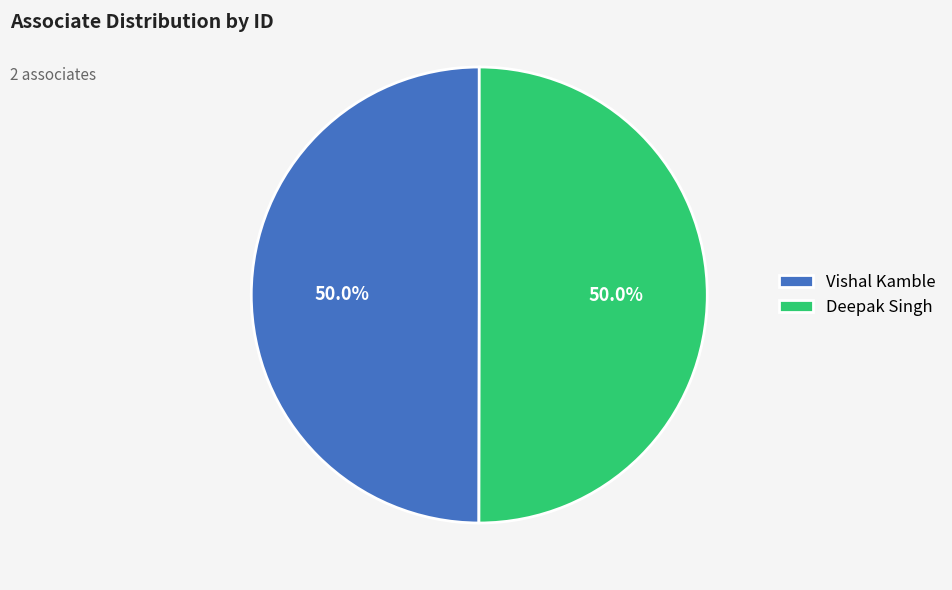

How many slices are in this pie chart?

2